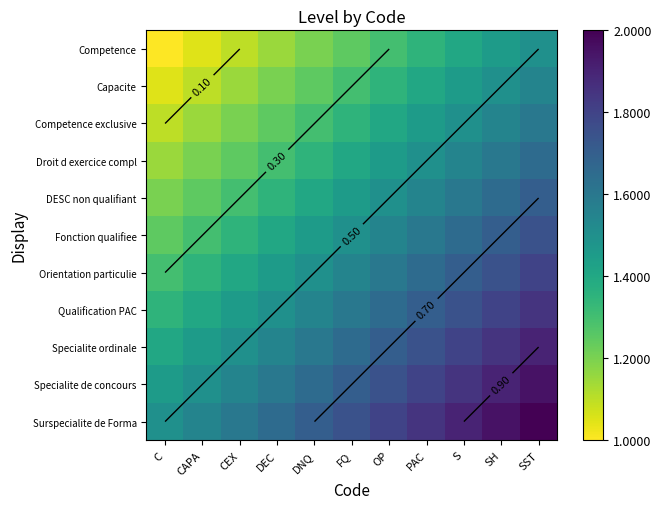

True or false: Competence exclusive has a value of 0.5 at DNQ.

False